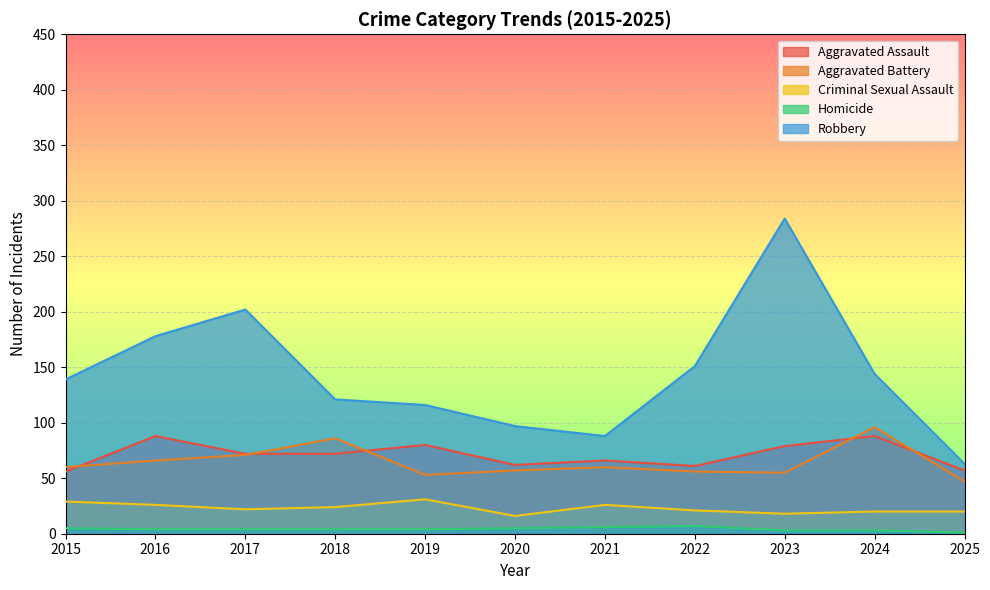

At how many categories does at least one series exceed 147?

4